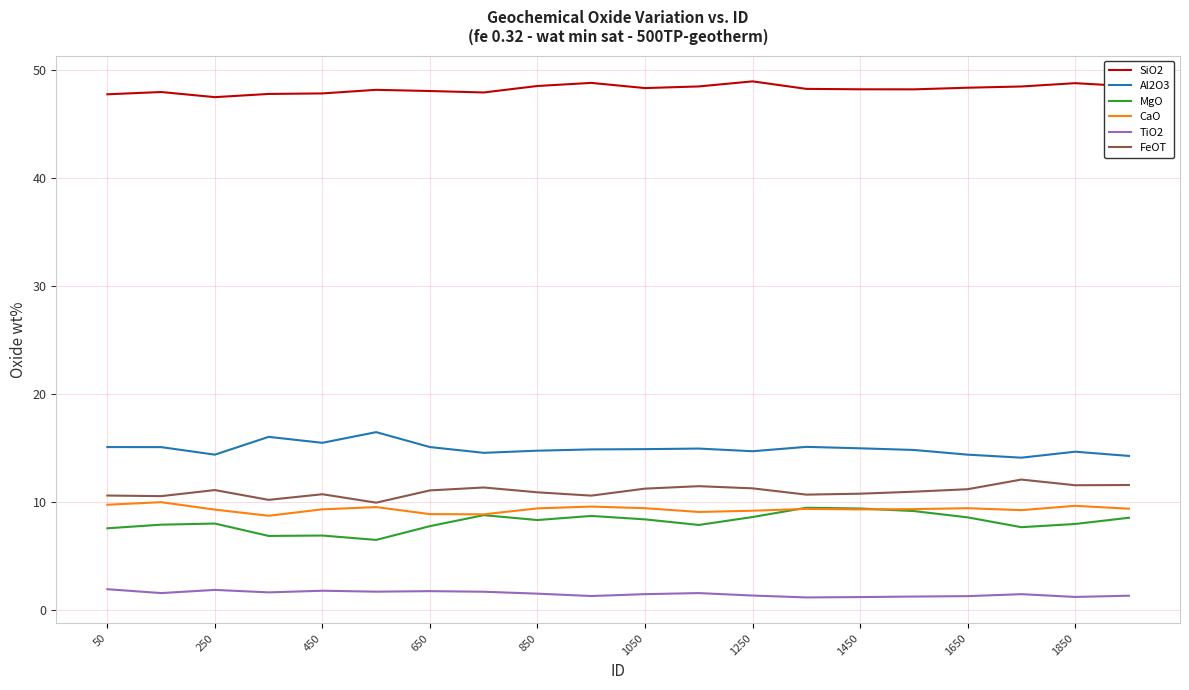

What is the smallest value displayed?

1.2